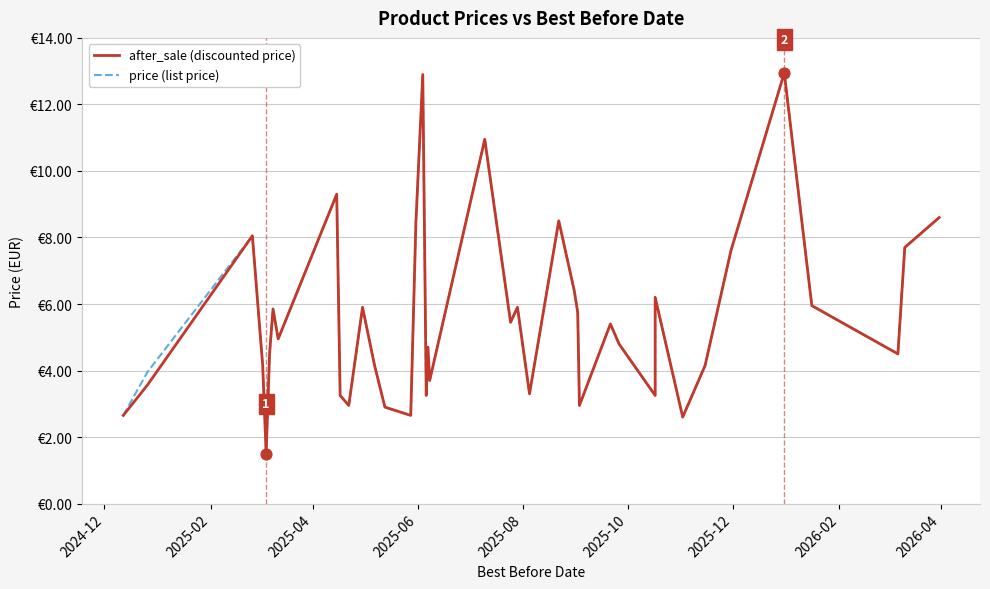

What are all the series names shown in the legend?

after_sale (discounted price), price (list price)